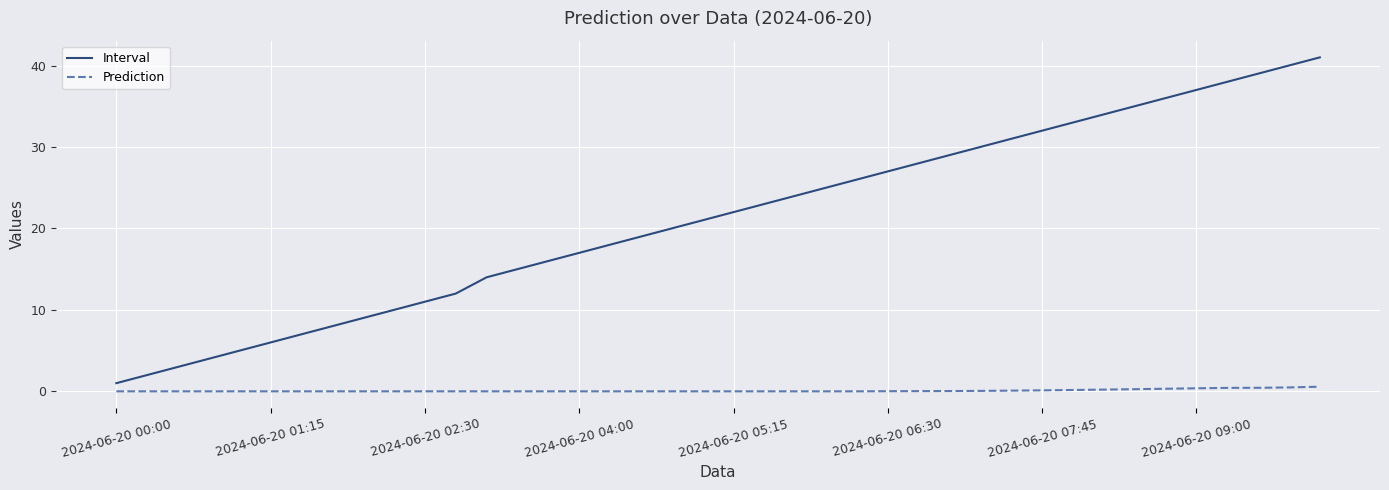

Which series has the largest range (max minus min)?

Interval